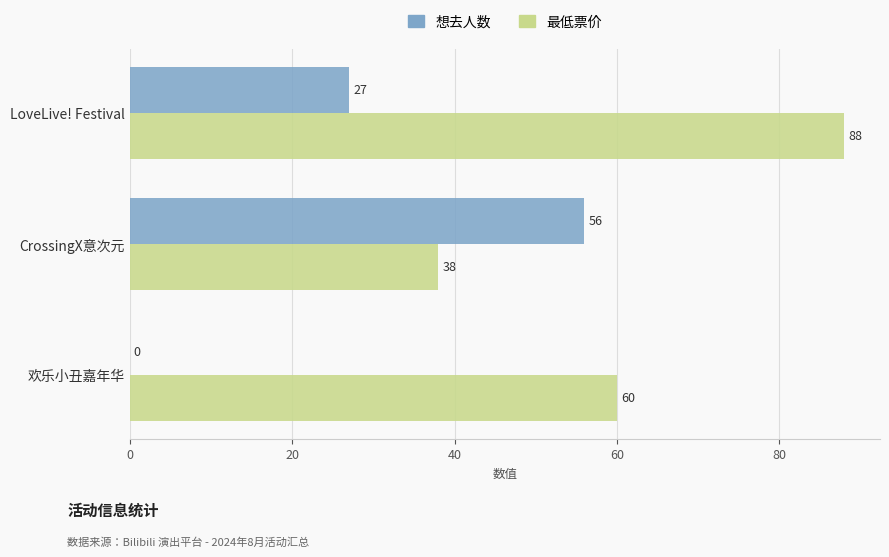

Count the 最低票价 values in the range 38 to 88.

3